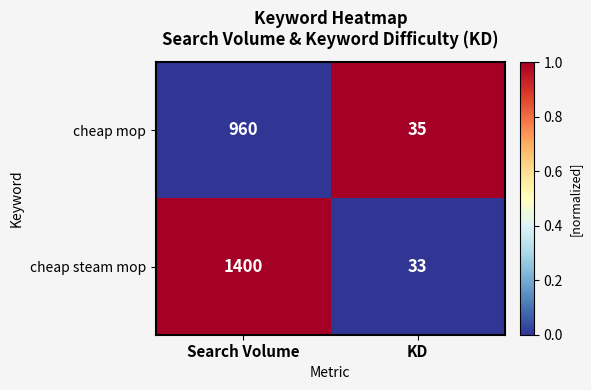

The cheap mop series shows 7 at KD. True or false?

False